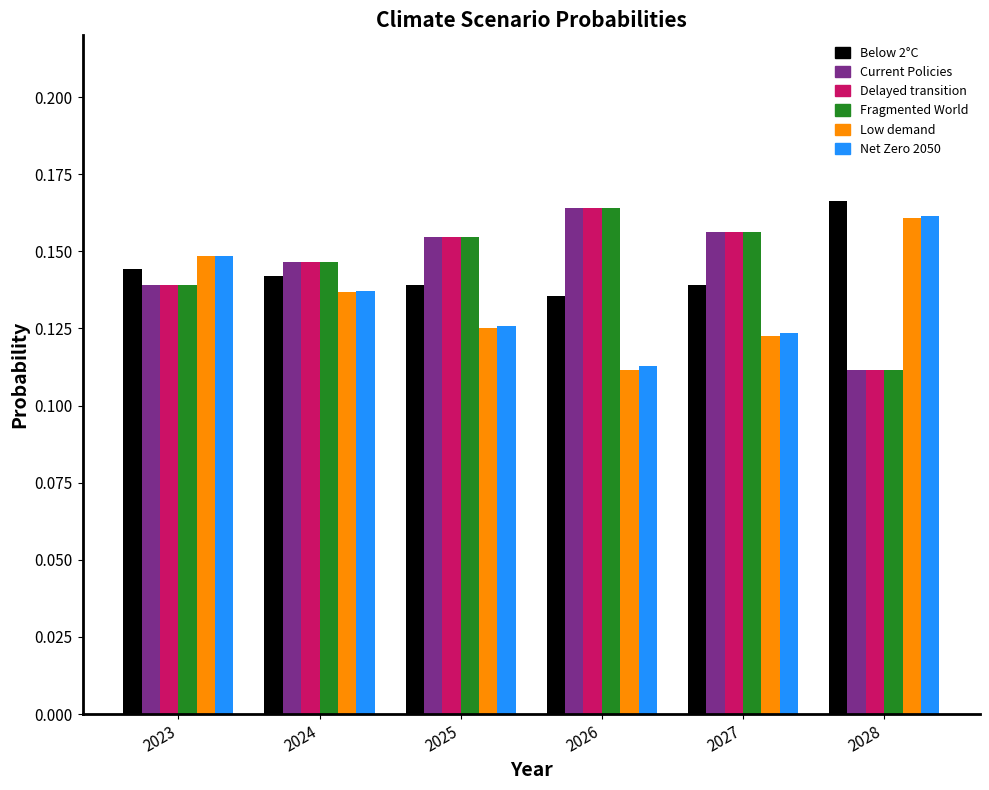

What is the total value across all series at 2023?

0.9